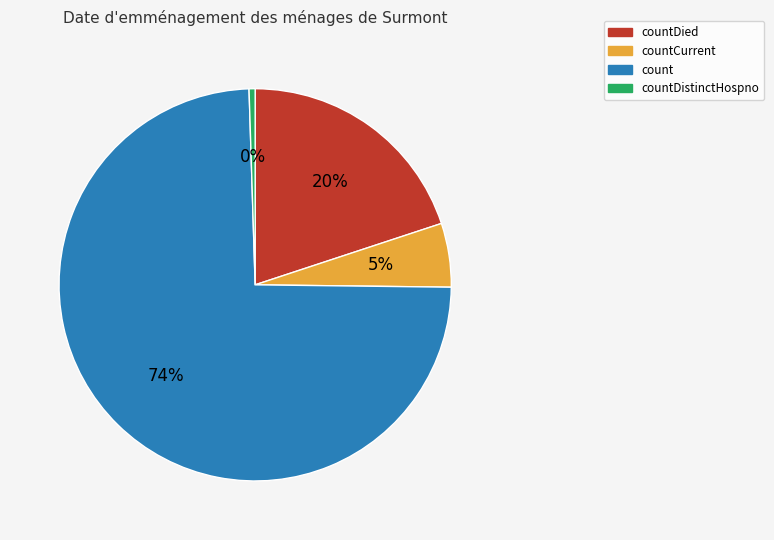

Does any single category account for the majority?

Yes